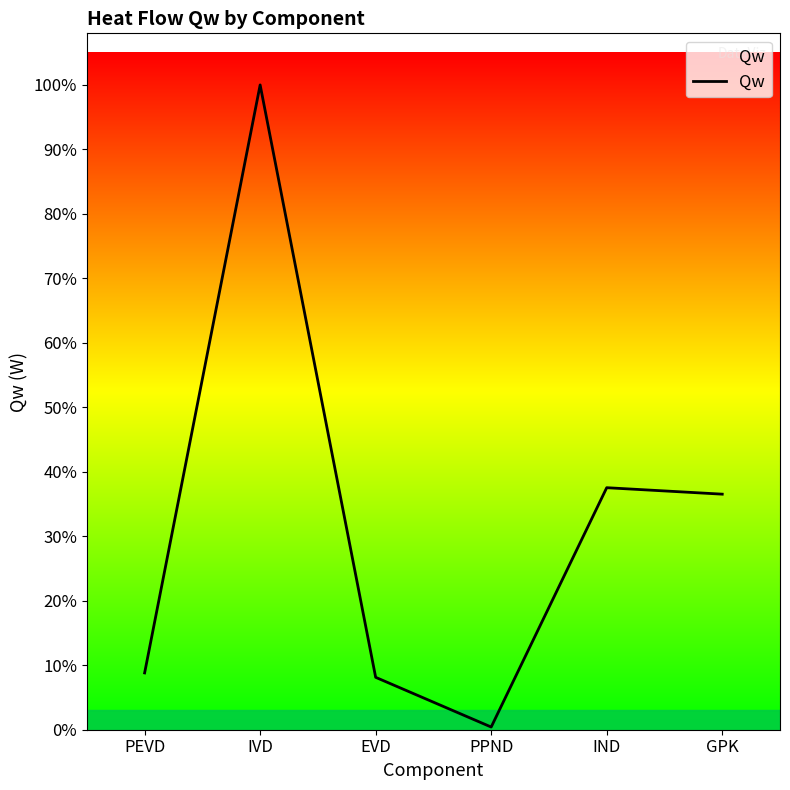

What is the sum of all values?

243298.5